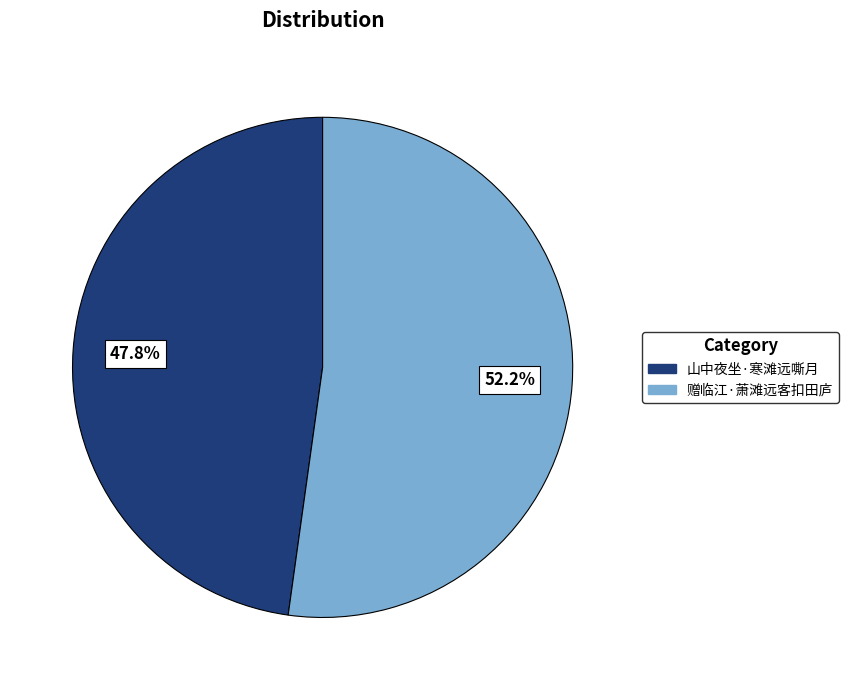

Is it true that 赠临江·萧滩远客扣田庐 is 52% of the pie?

True